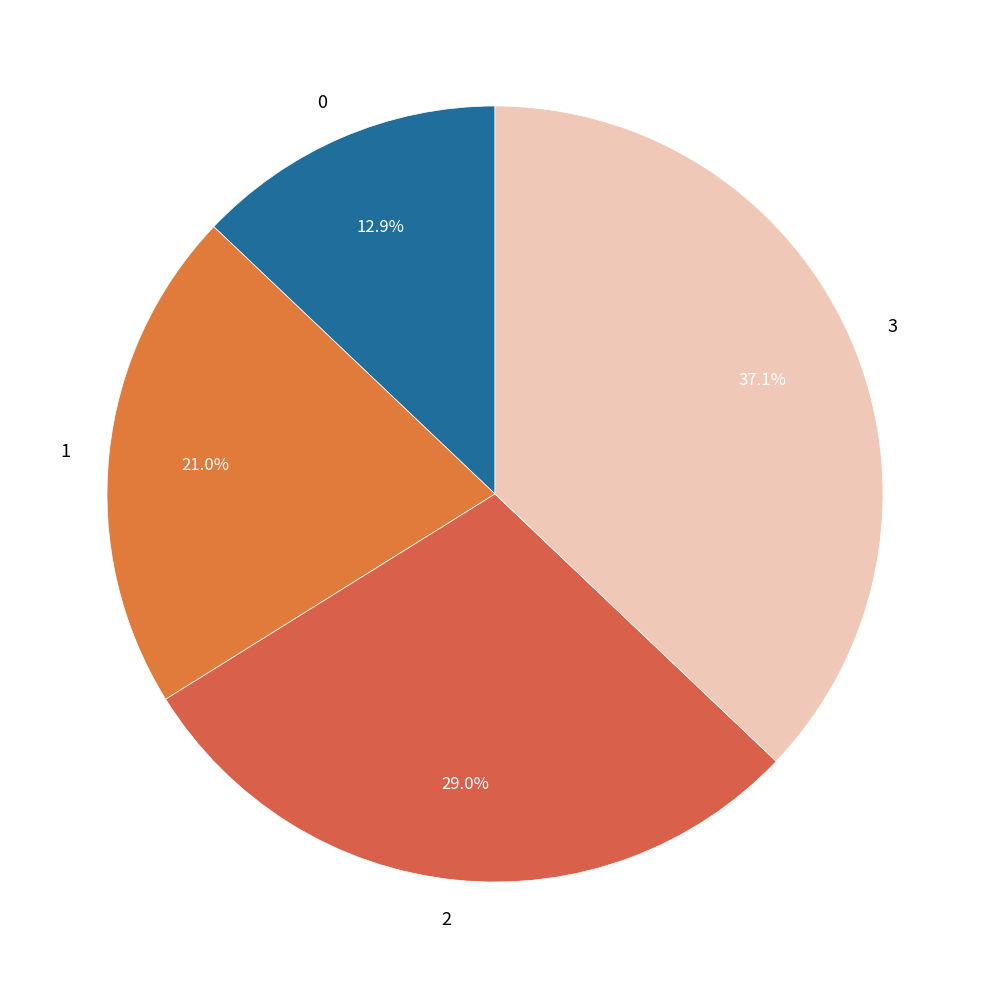

What percentage is the 1 slice, to the nearest percent?

21%